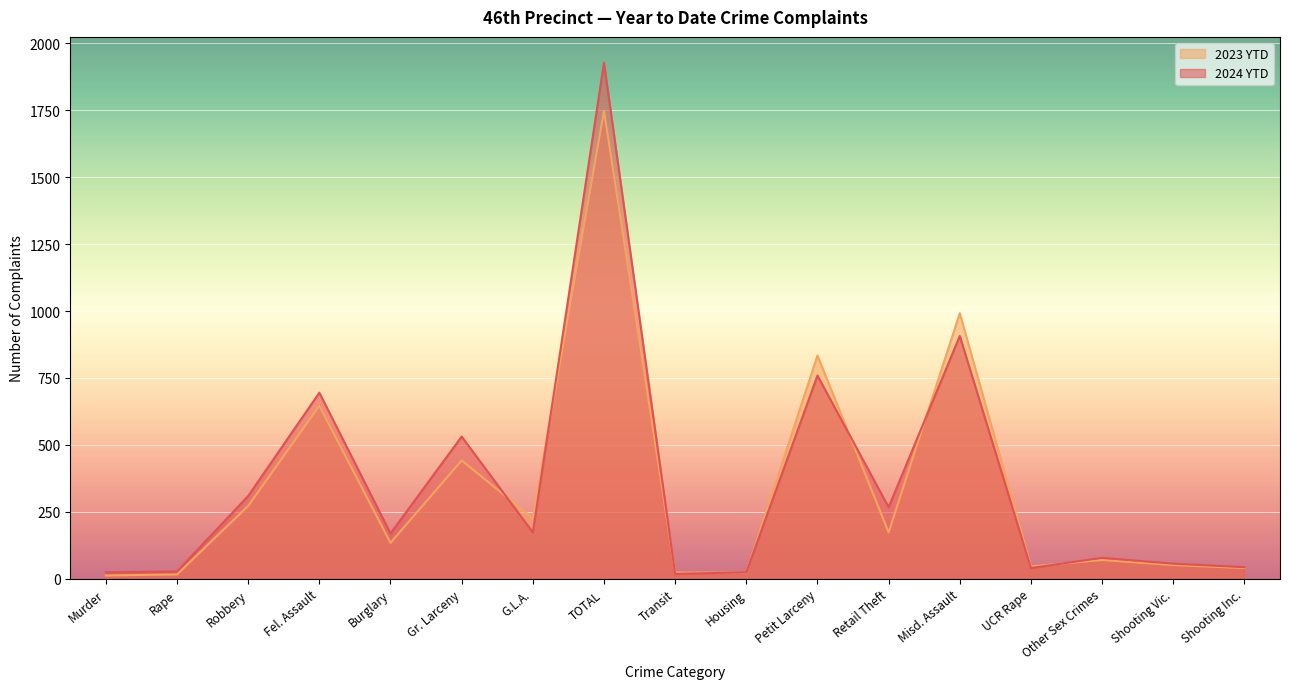

True or false: 2023 YTD has more than 0 interior local peaks.

True